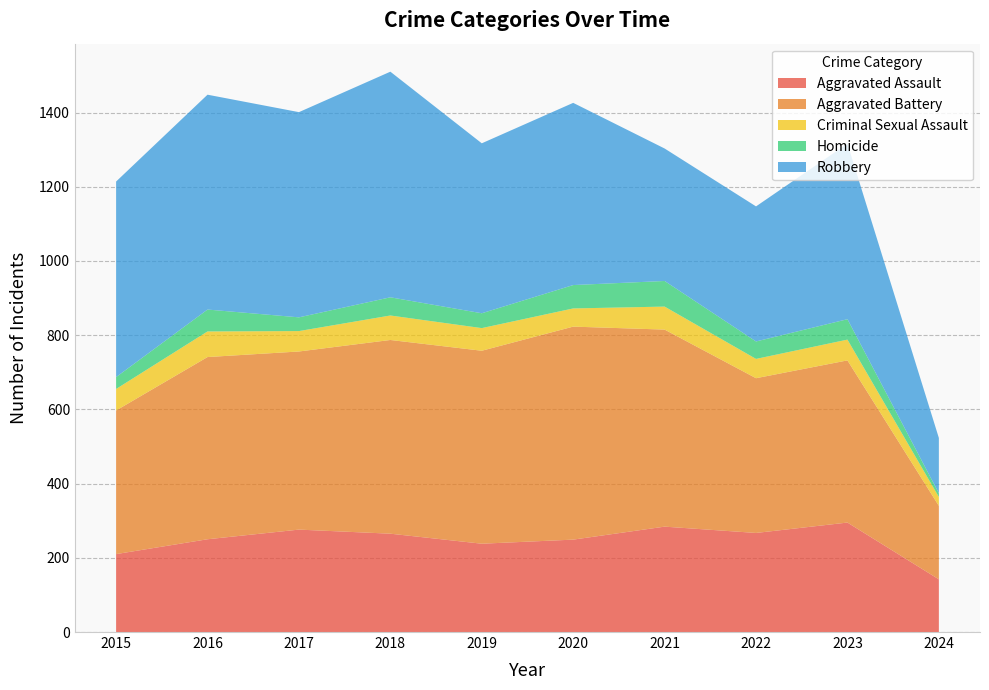

Reading left to right, transcribe all the data shown in this chart.

Aggravated Assault: 2015=210	2016=250	2017=276	2018=265	2019=238	2020=249	2021=284	2022=267	2023=295	2024=142
Aggravated Battery: 2015=387	2016=491	2017=480	2018=522	2019=520	2020=574	2021=531	2022=417	2023=437	2024=198
Criminal Sexual Assault: 2015=58	2016=69	2017=55	2018=66	2019=61	2020=49	2021=62	2022=52	2023=56	2024=24
Homicide: 2015=32	2016=59	2017=37	2018=49	2019=40	2020=63	2021=69	2022=47	2023=55	2024=10
Robbery: 2015=527	2016=579	2017=553	2018=608	2019=458	2020=491	2021=357	2022=364	2023=473	2024=149